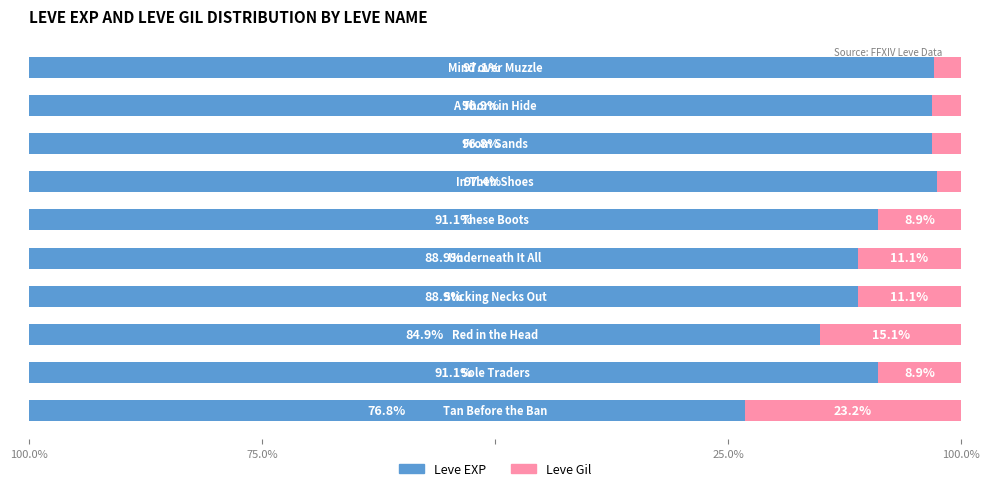

What are all the series names shown in the legend?

Leve EXP, Leve Gil